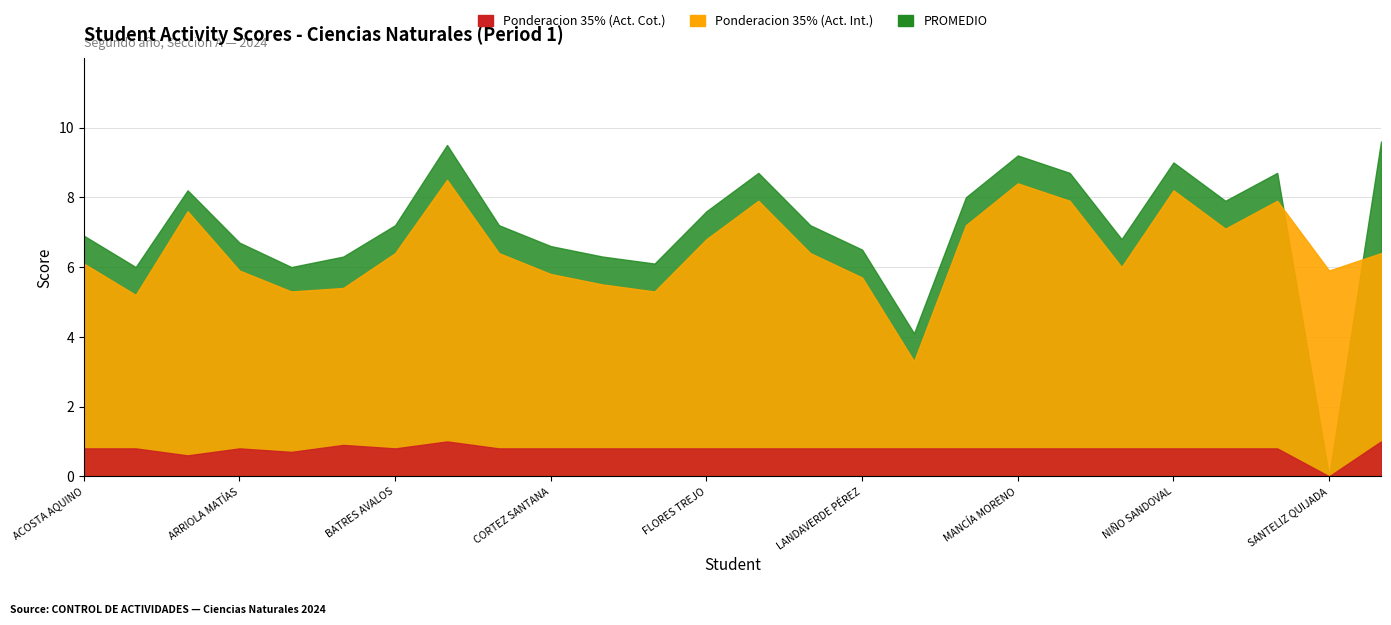

In PROMEDIO, how many points are lower than both neighbors (excluding endpoints)?

7